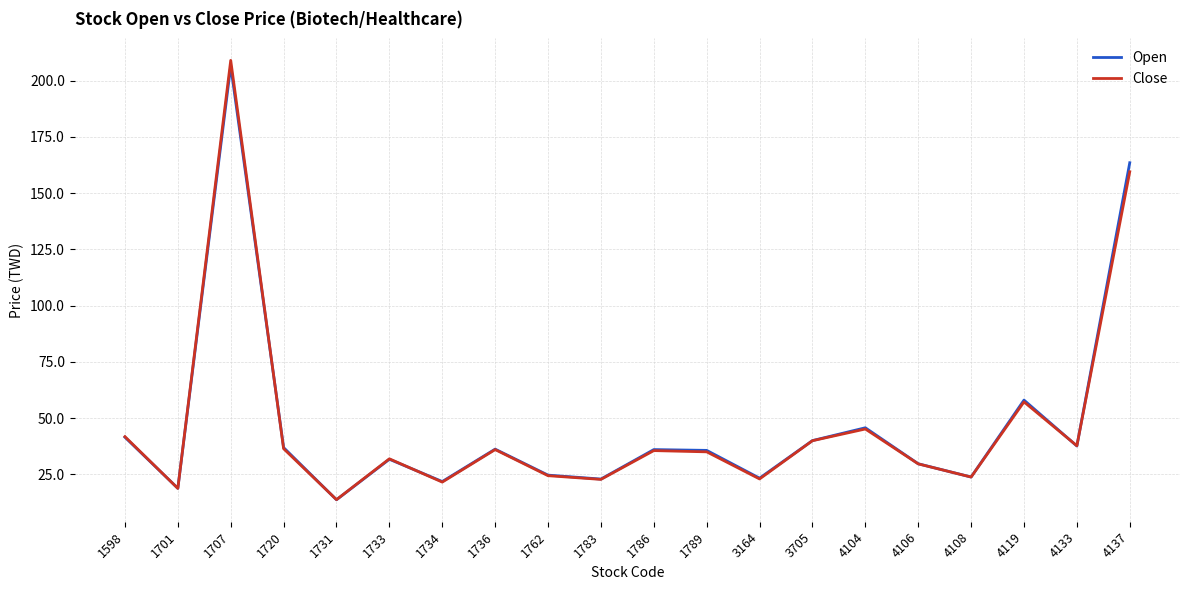

What is the total value across all series at 3705?

80.0